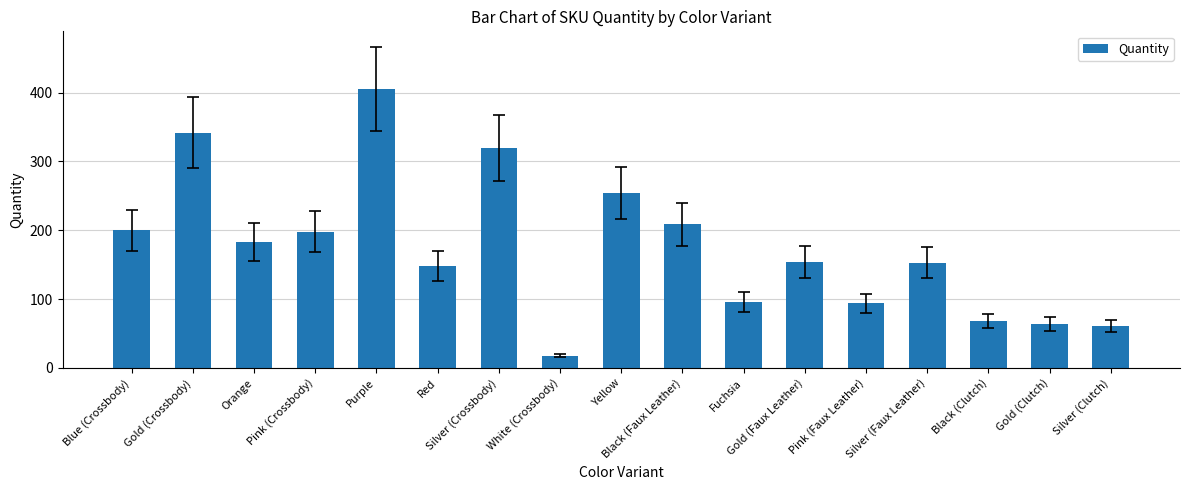

What value does the data have at Gold (Crossbody)?

342